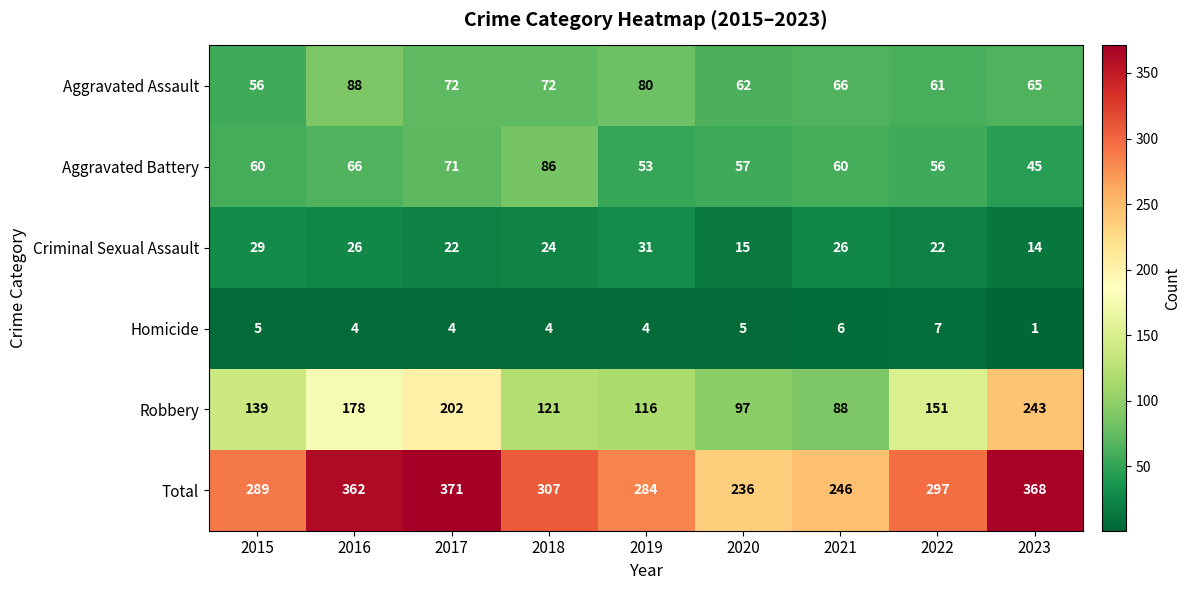

What is the total value across all series at 2015?

578